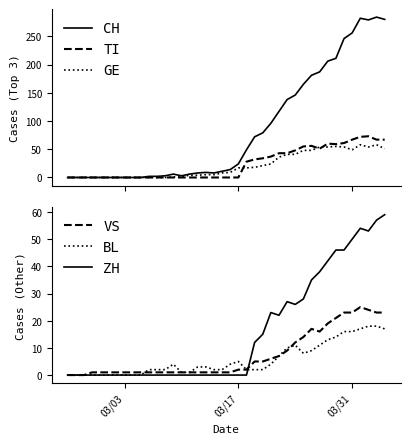

What is the maximum value for CH?

284